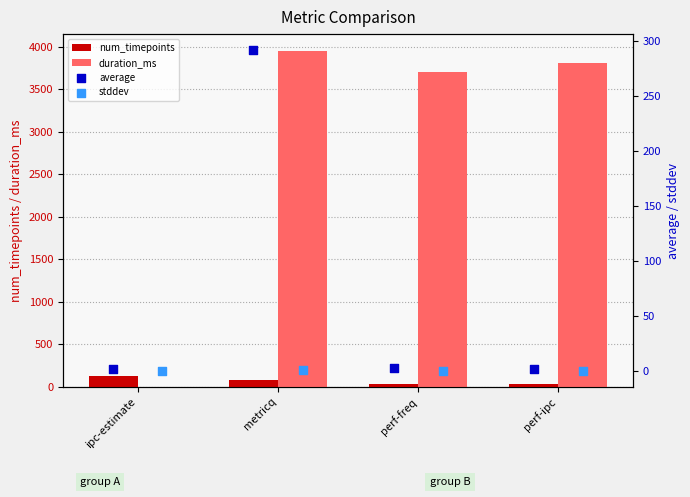

The value of duration_ms at perf-freq is 3702. True or false?

True